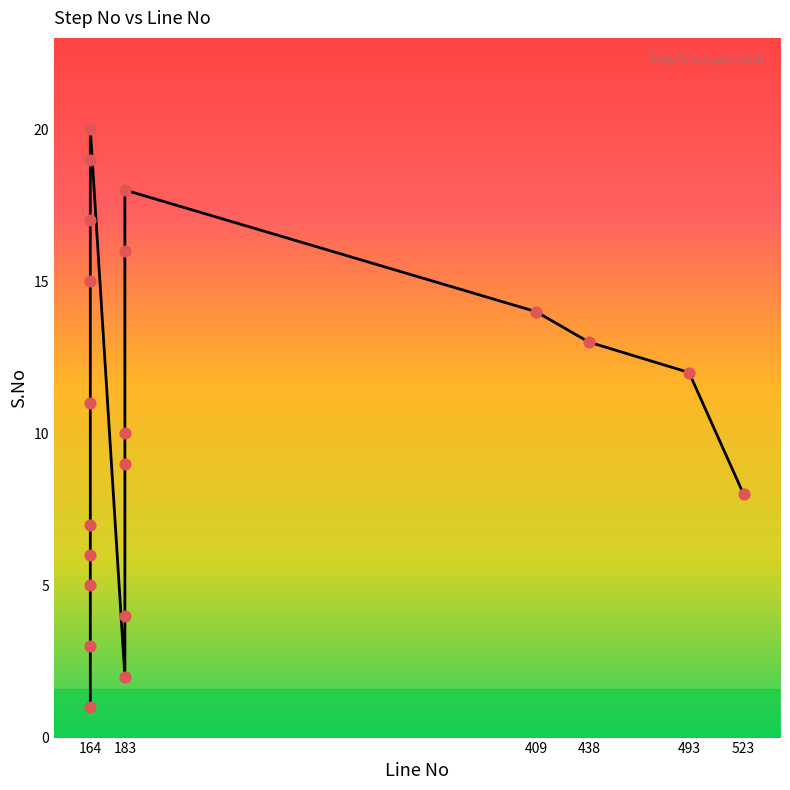

What is the change in value from 15 to 17?

+2